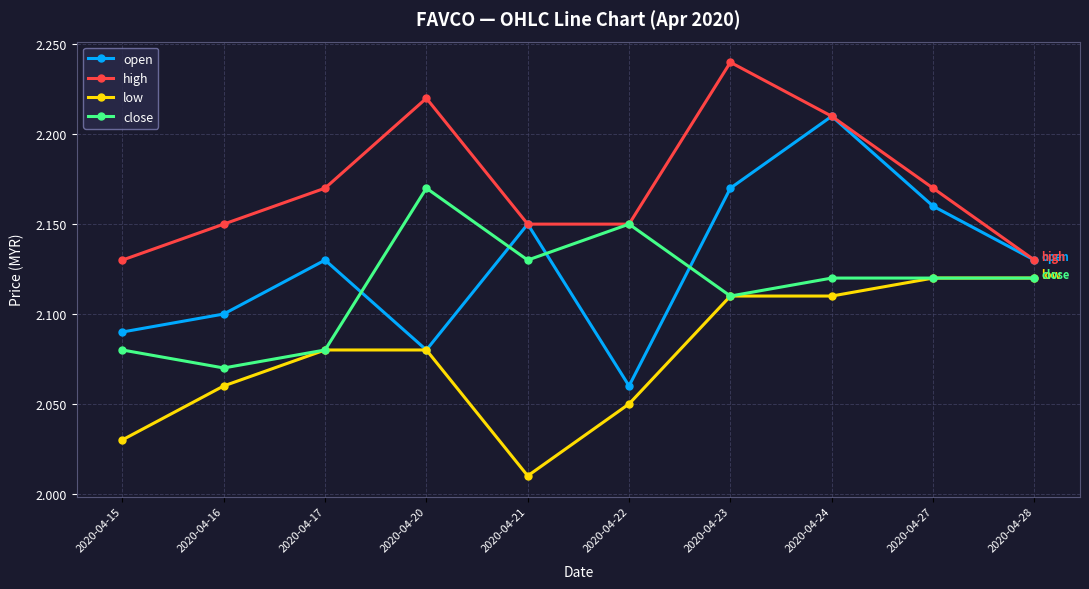

In open, how many points are lower than both neighbors (excluding endpoints)?

2